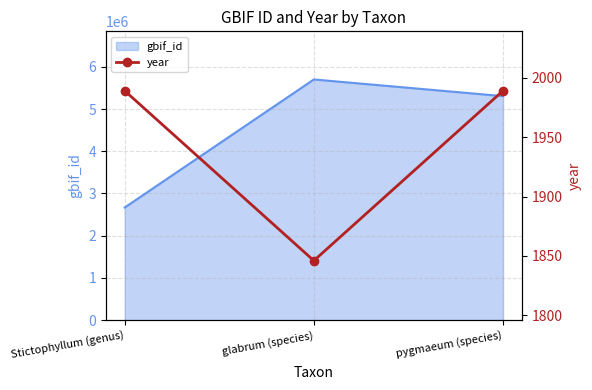

What is the label of the 1st point from the right?

pygmaeum (species)